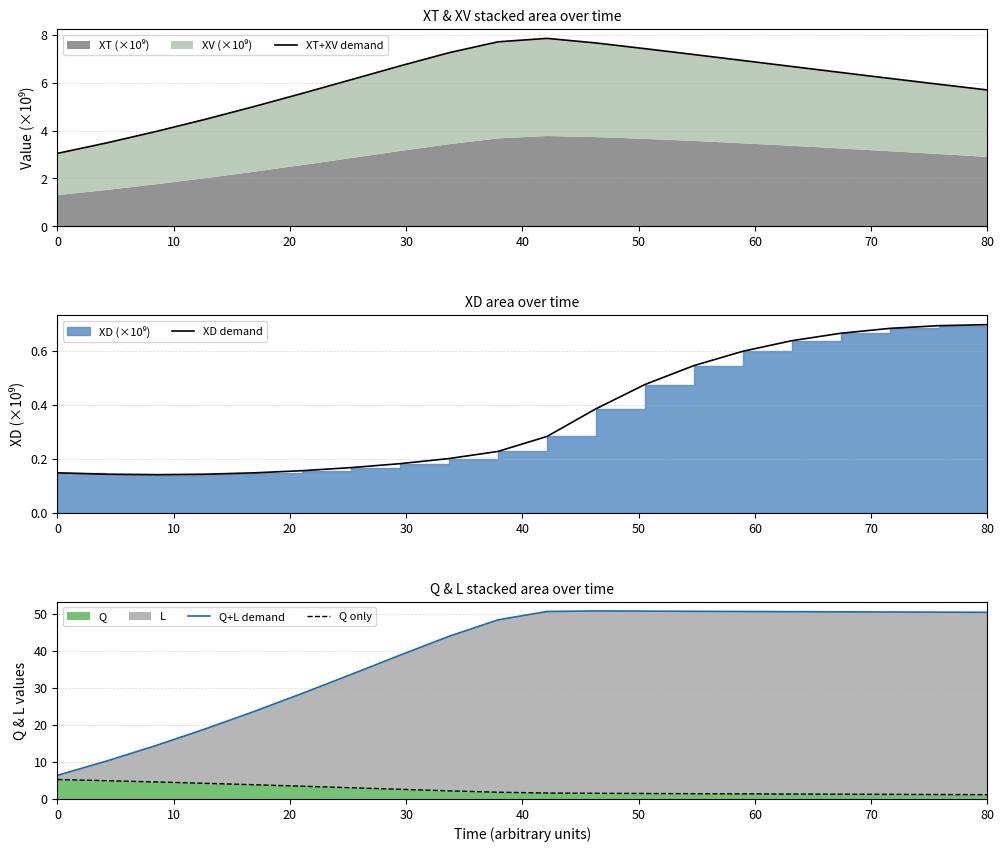

The Q series shows 5.3 at 0. True or false?

True